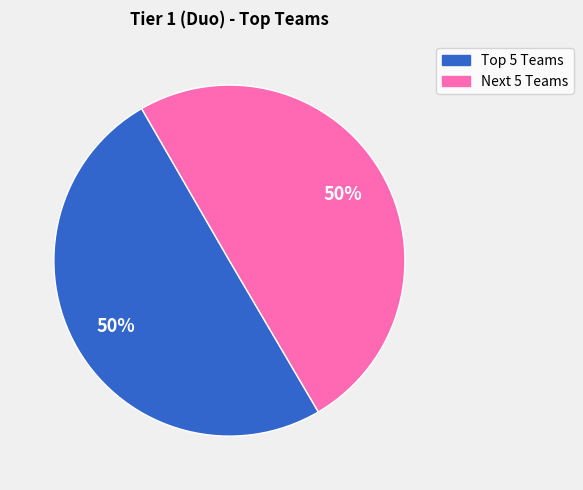

To the nearest percent, what is the average slice percentage?

50%